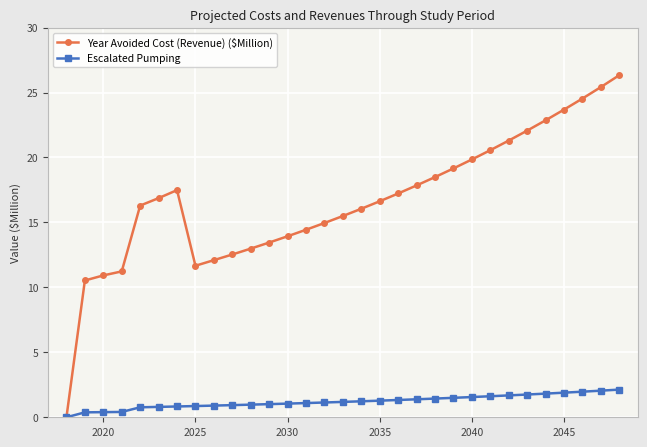

Rank the series by their average value, from highest to lowest.

Year Avoided Cost (Revenue) ($Million), Escalated Pumping